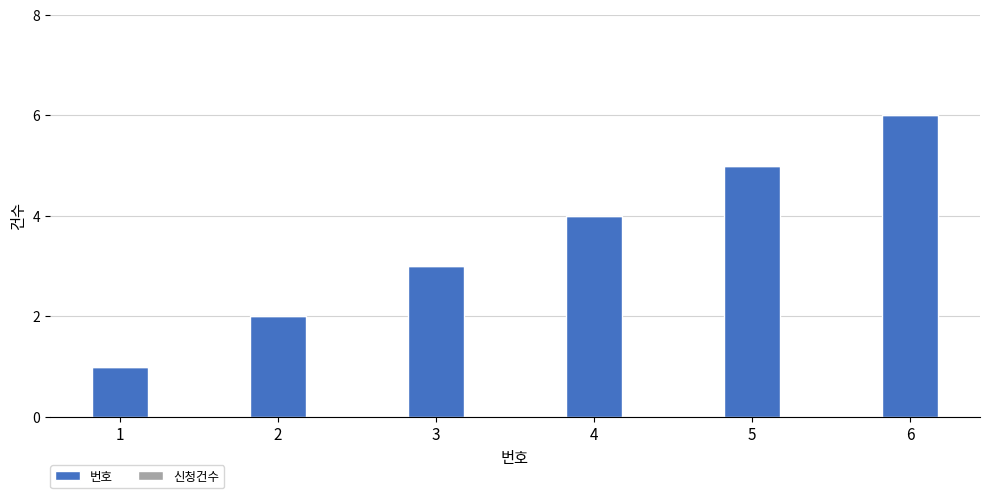

The value at 2 is 3. True or false?

False